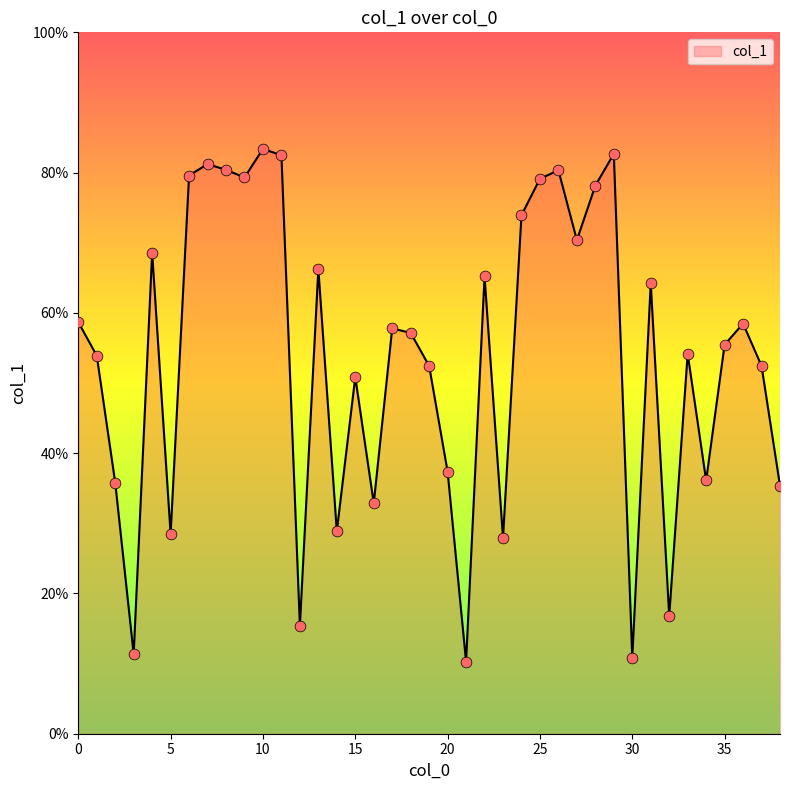

What is the minimum value shown in the chart?

10.3